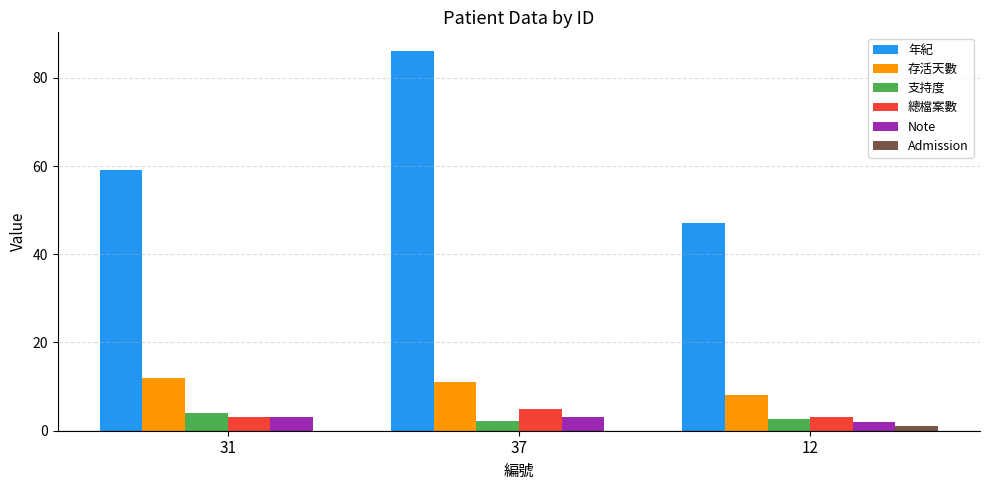

Does the chart contain stacked bars?

No